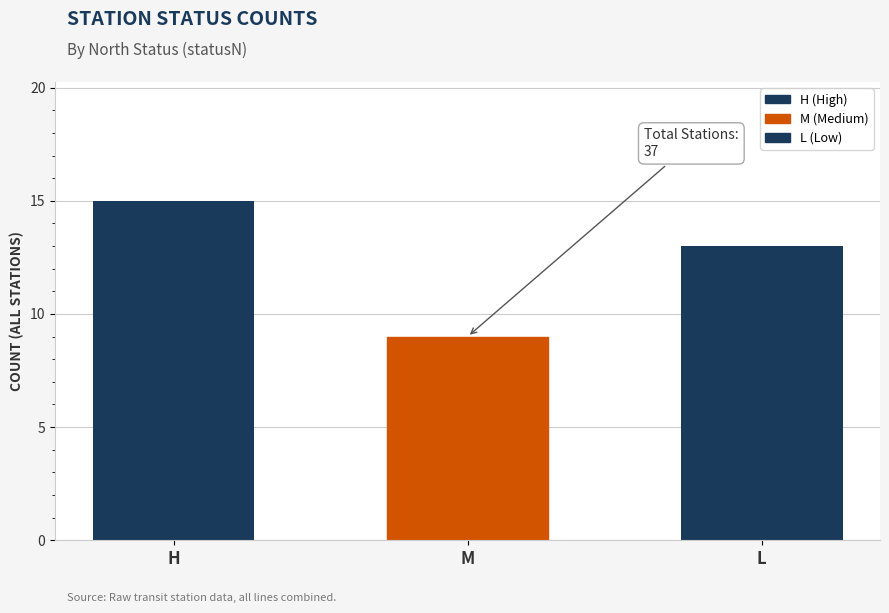

What is the label of the 2nd bar from the right?

M